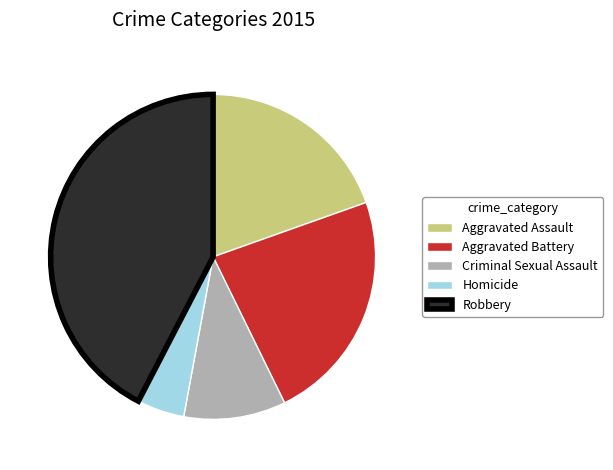

What is the ratio of the value at Criminal Sexual Assault to the value at Homicide?

2.2